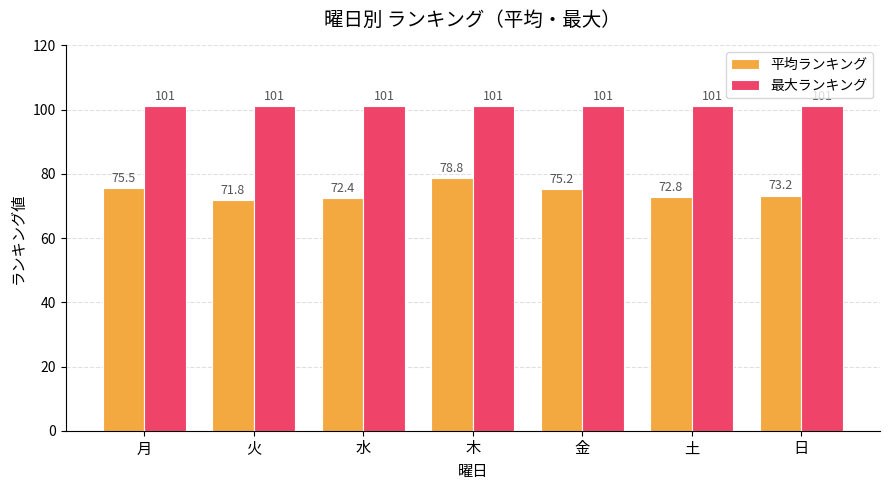

Does the chart contain any negative values?

No